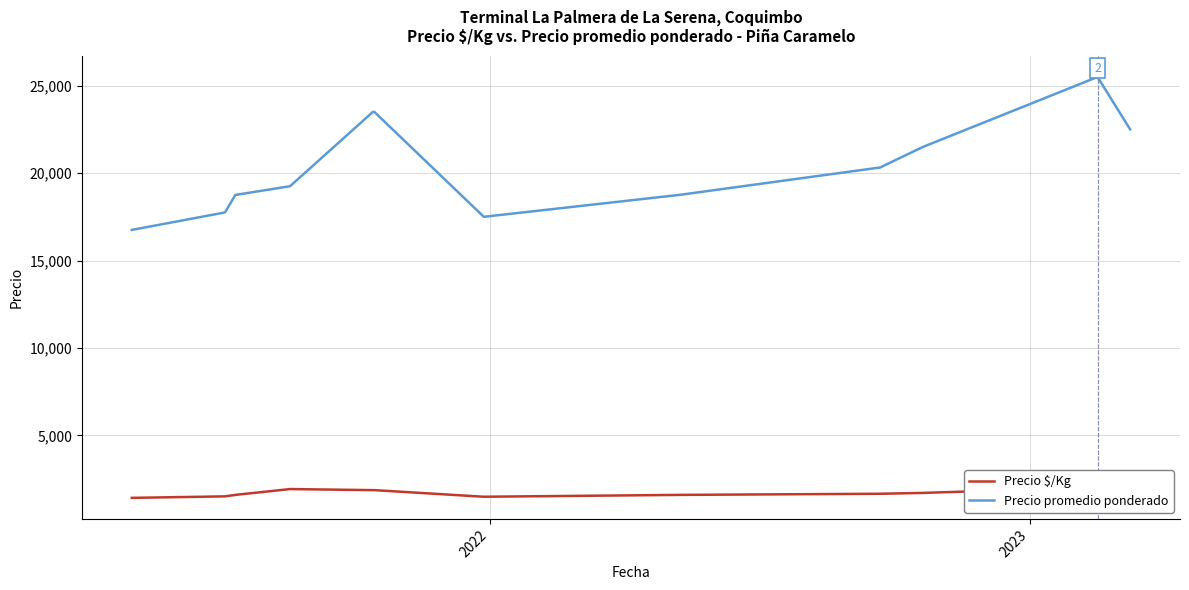

What is the maximum value for Precio promedio ponderado?

25500.0